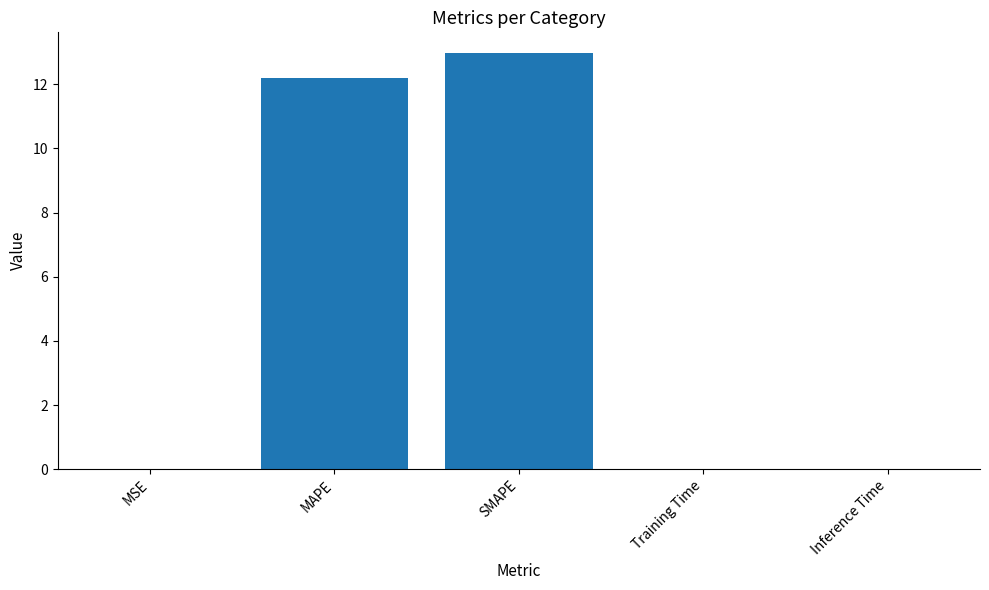

What is the sum of all values?

25.2